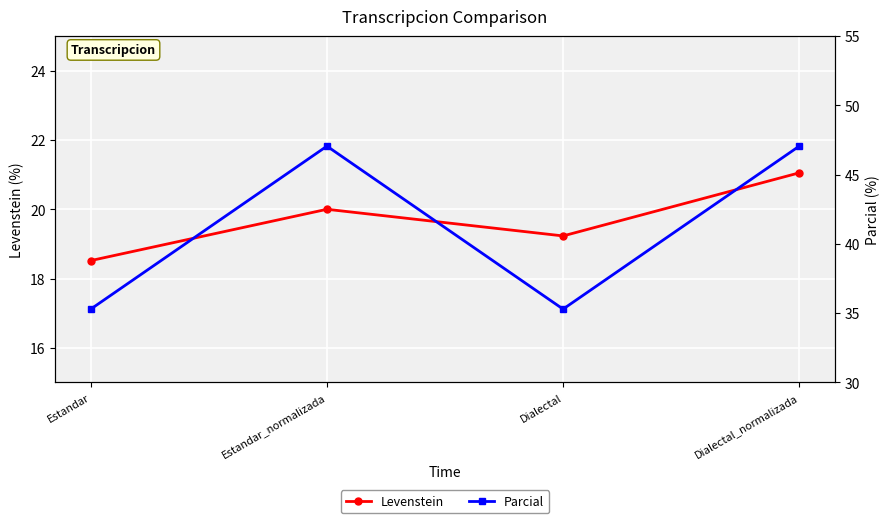

At which label is Parcial closest to 41?

Estandar